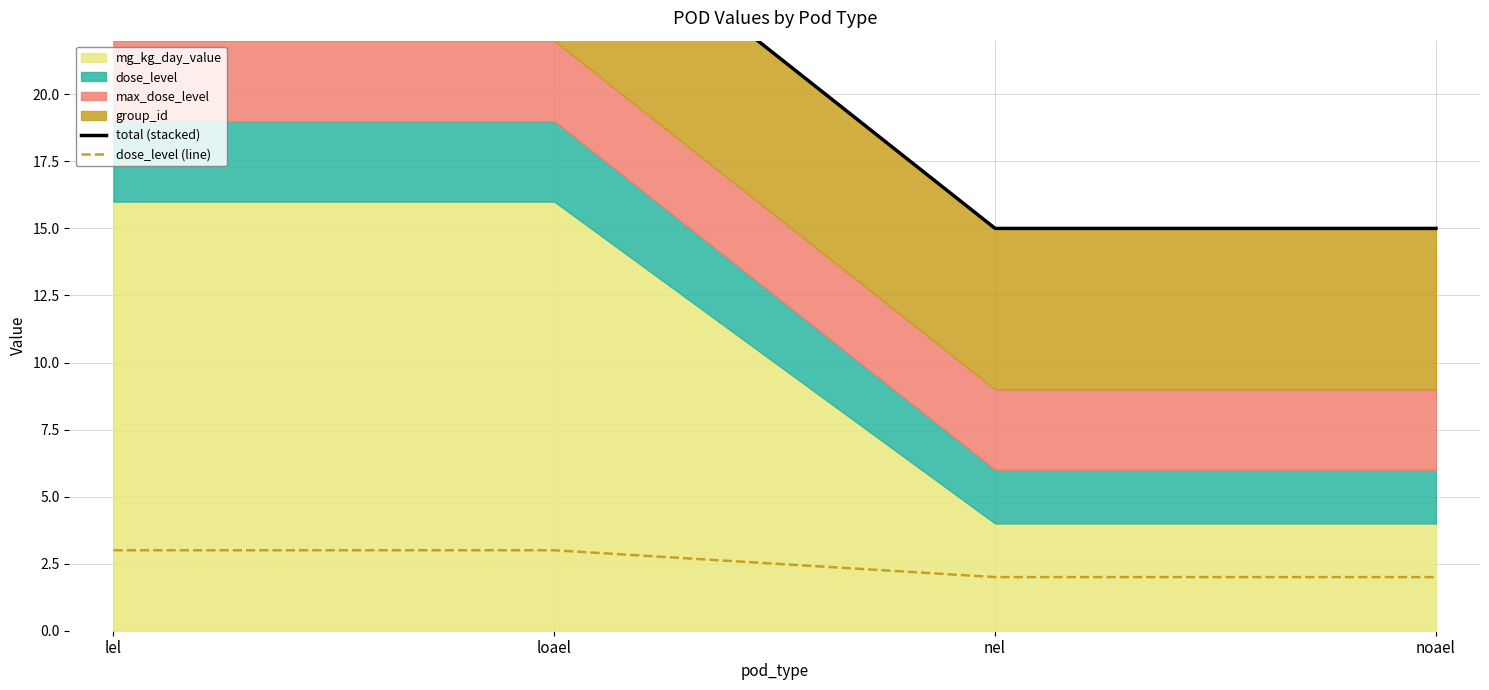

The value of dose_level (line) at nel is 2. True or false?

True